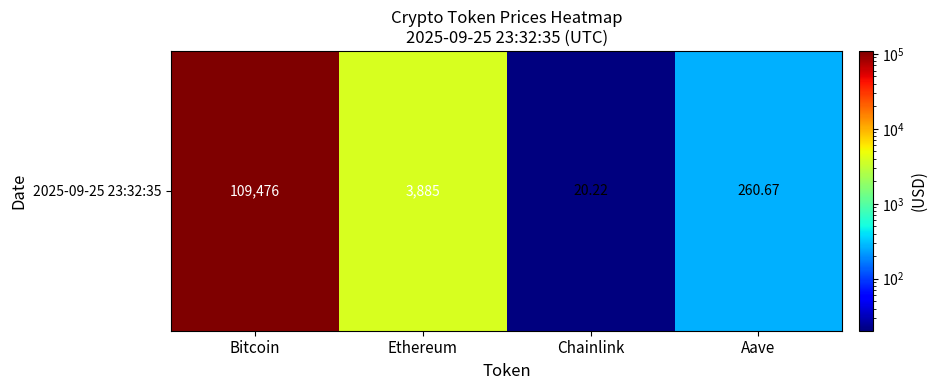

Where does the data first go above 3885?

Bitcoin